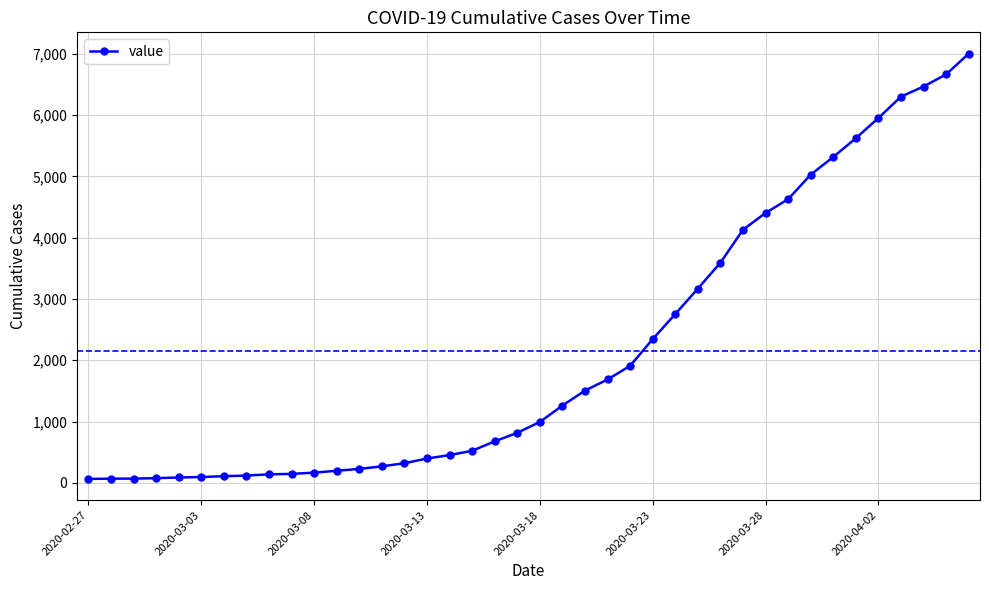

What is the sum of all values?

85740